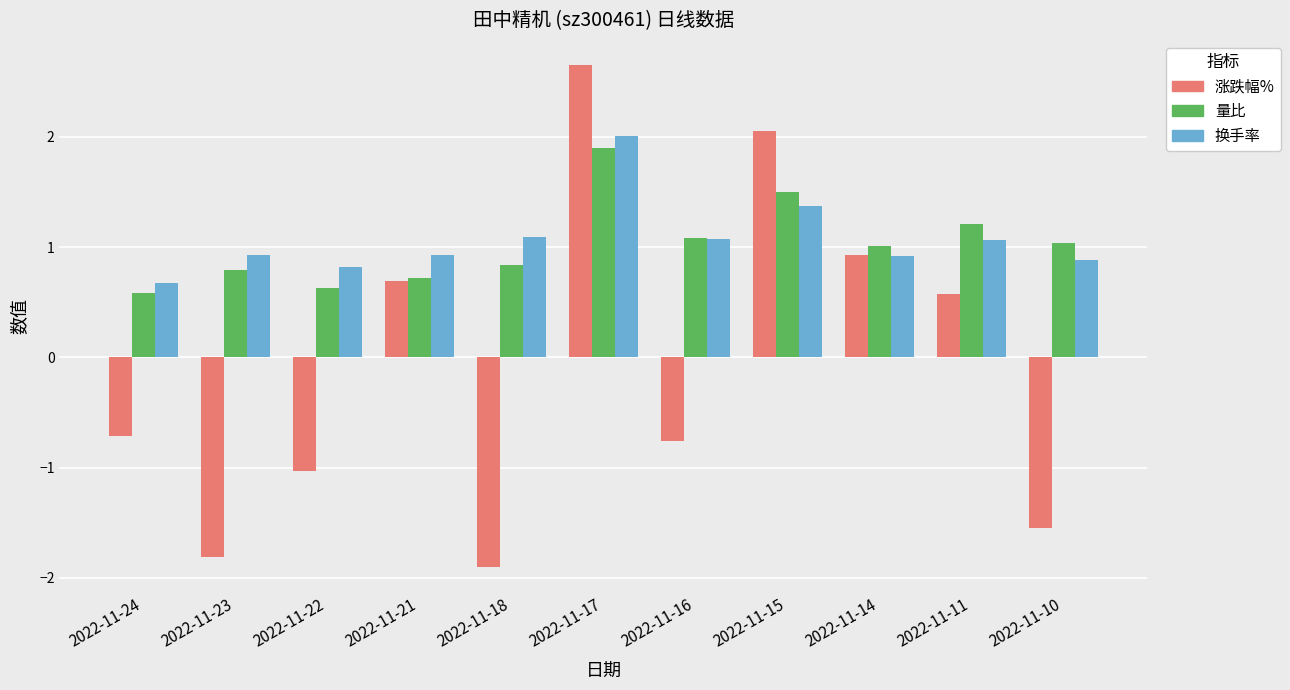

What is the spread (max minus min) of values at 2022-11-23?

2.7